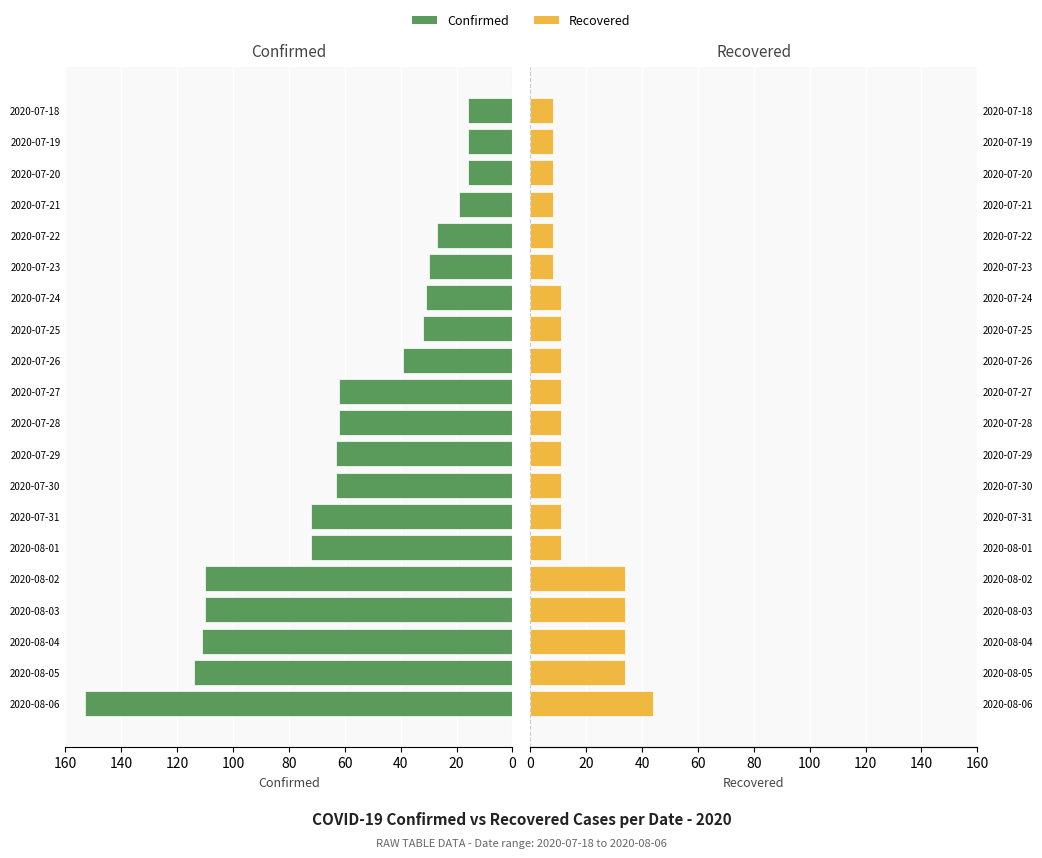

Is the value of Confirmed at 2020-07-25 greater than the value of Recovered at 2020-08-02?

No